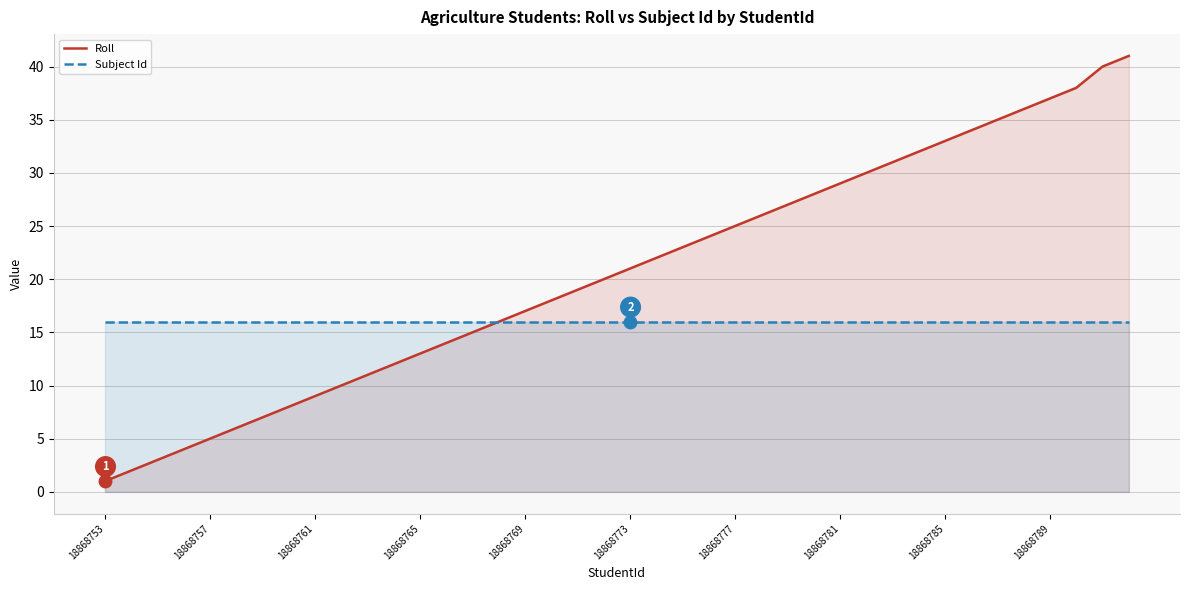

Is it true that Roll equals 23 at 18868785?

False